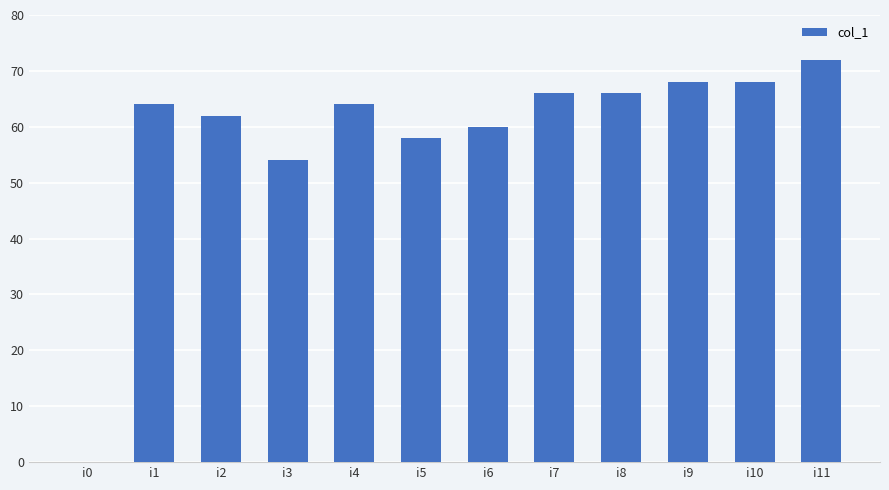

The value at i7 is 66. True or false?

True